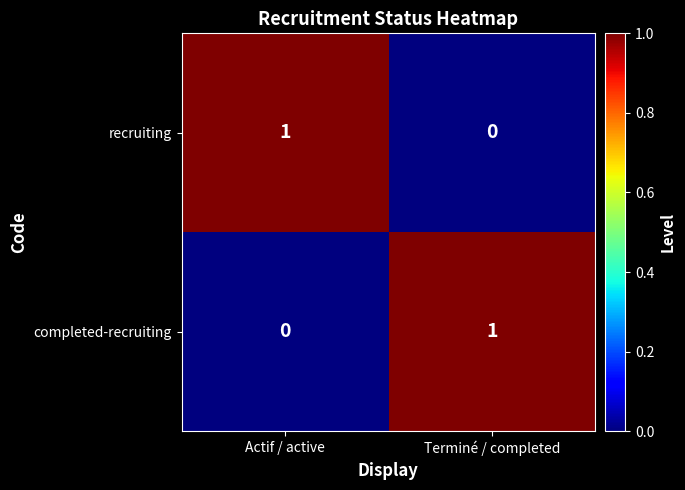

At which label does recruiting reach its minimum?

Terminé / completed